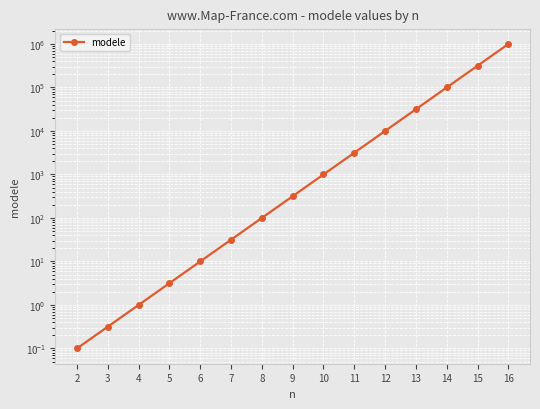

Count the number of values greater than 316.

8